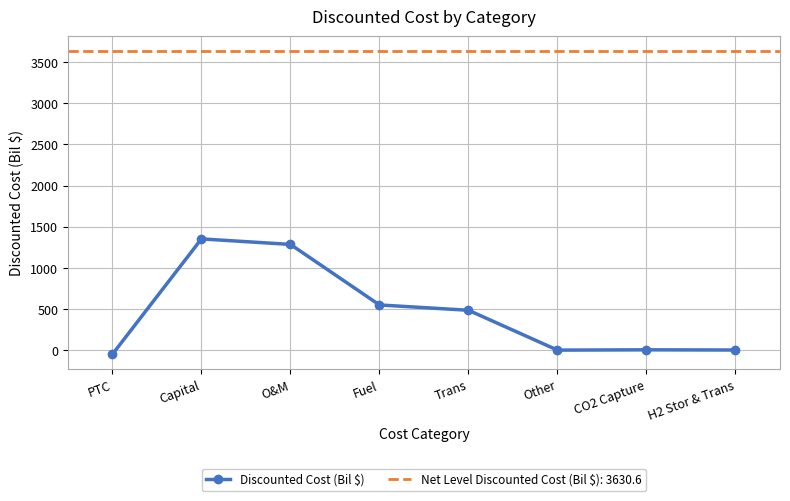

True or false: the data shows 2.2 at CO2 Capture.

False